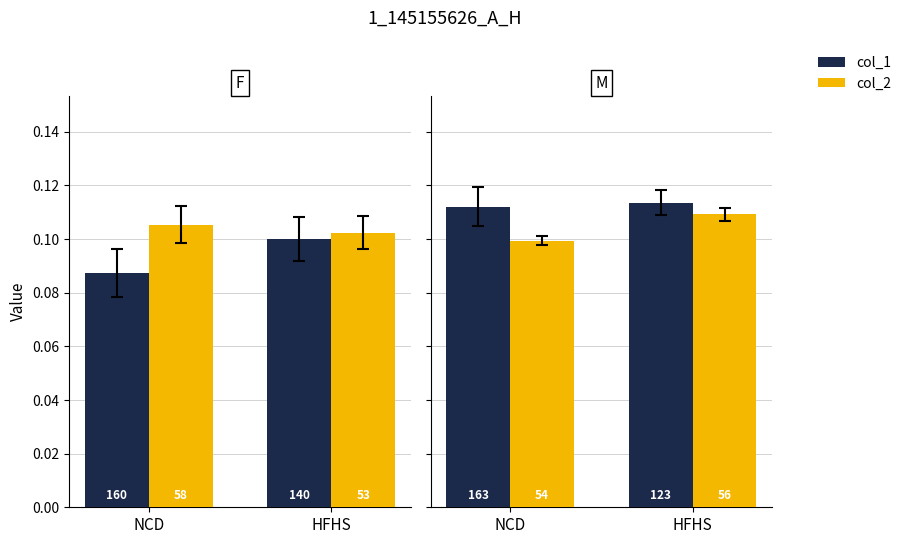

At which category is the sum across all series the highest?

HFHS